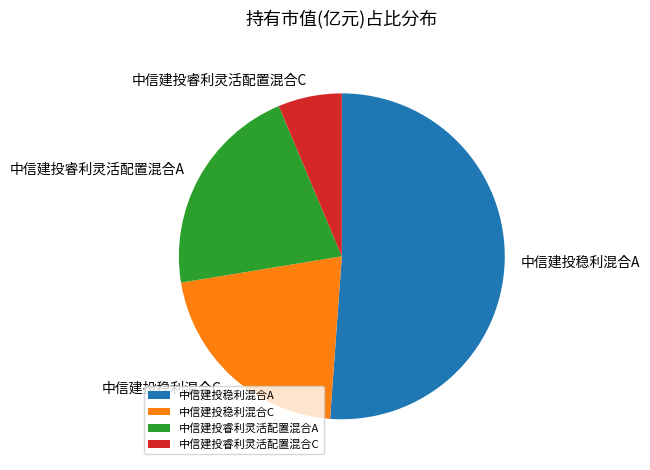

How many slices are in this pie chart?

4